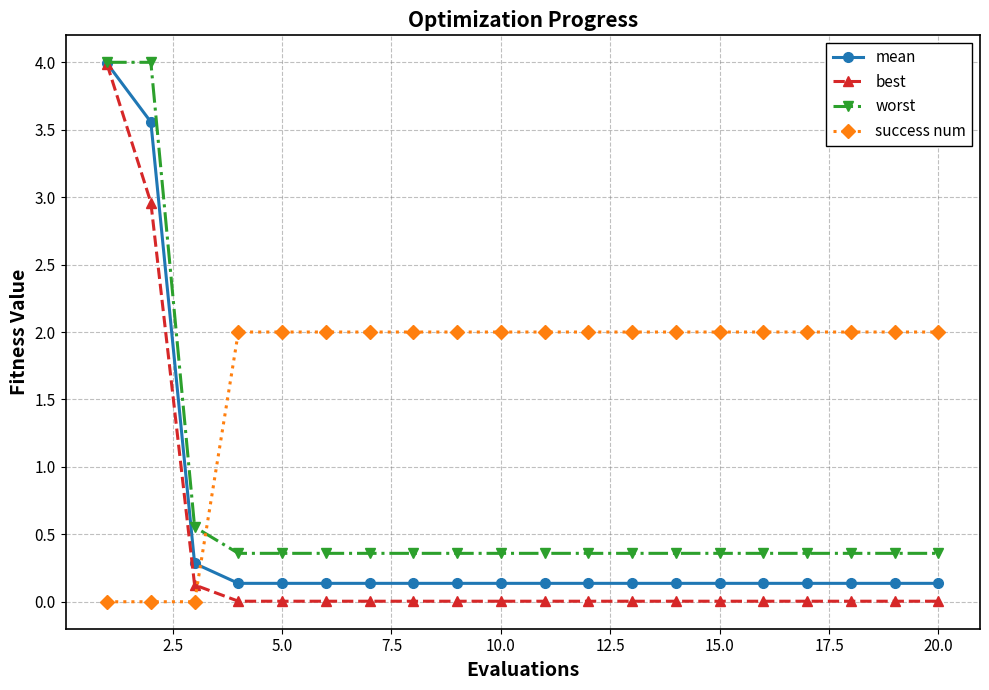

What is the maximum value for best?

4.0